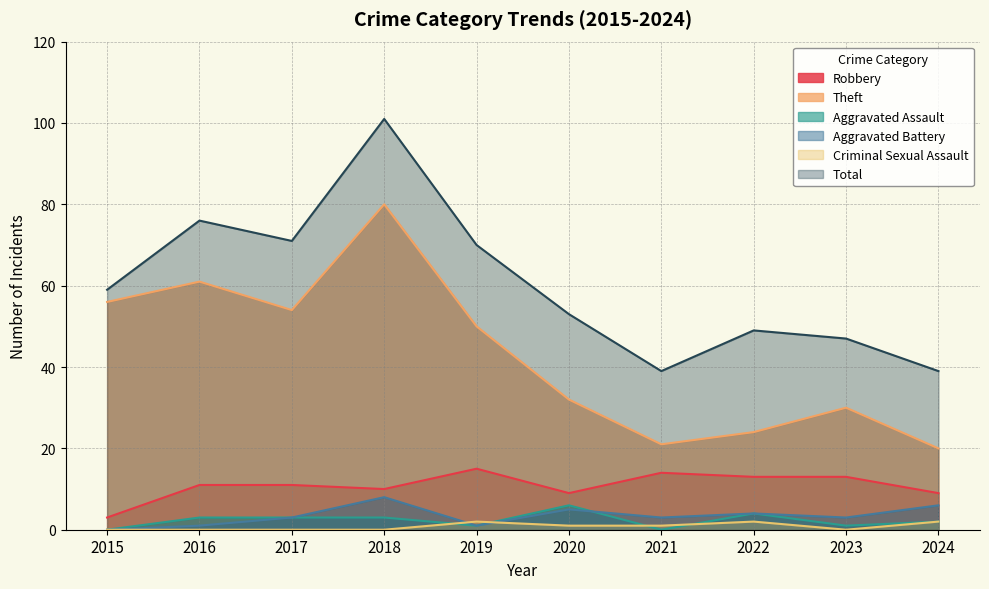

Which has a higher value, 2022 or 2015?

2022